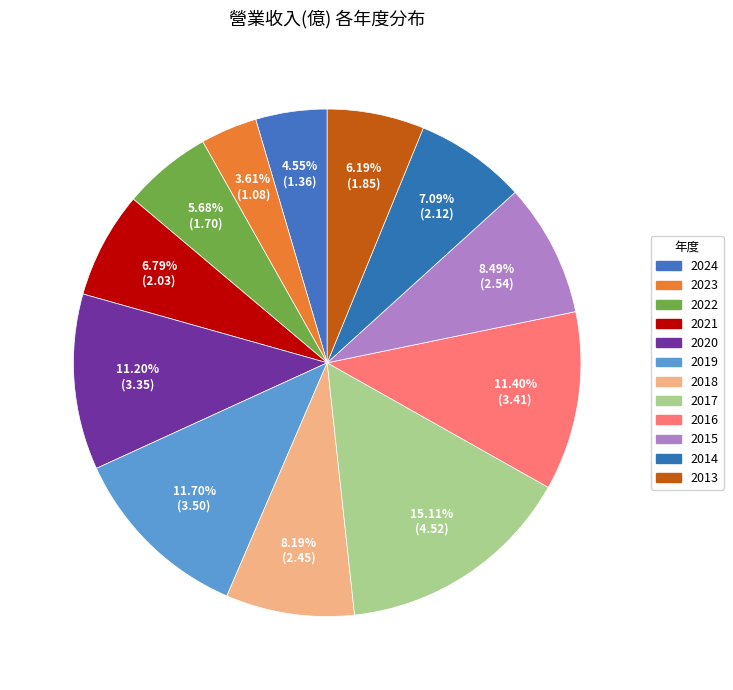

What percentage is the 2015 slice, to the nearest percent?

8%